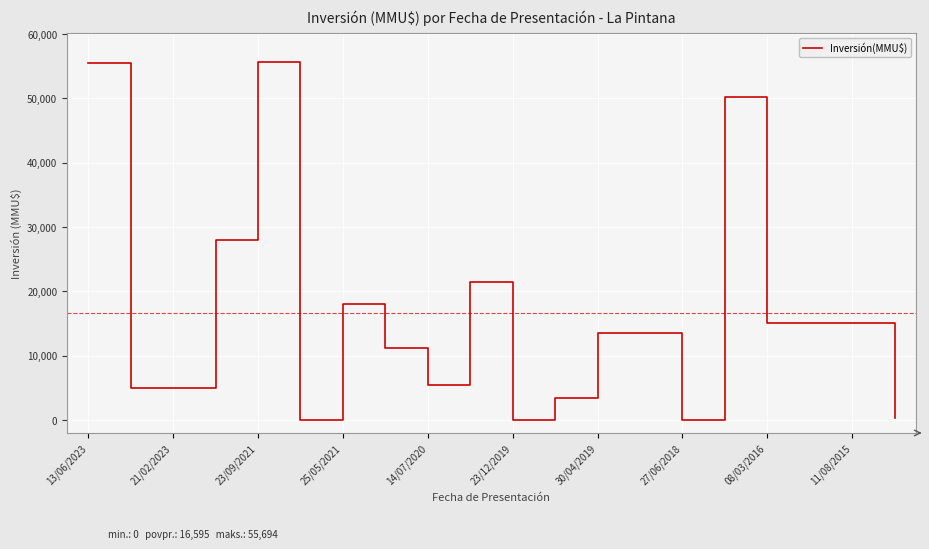

What is the maximum value shown in the chart?

55694